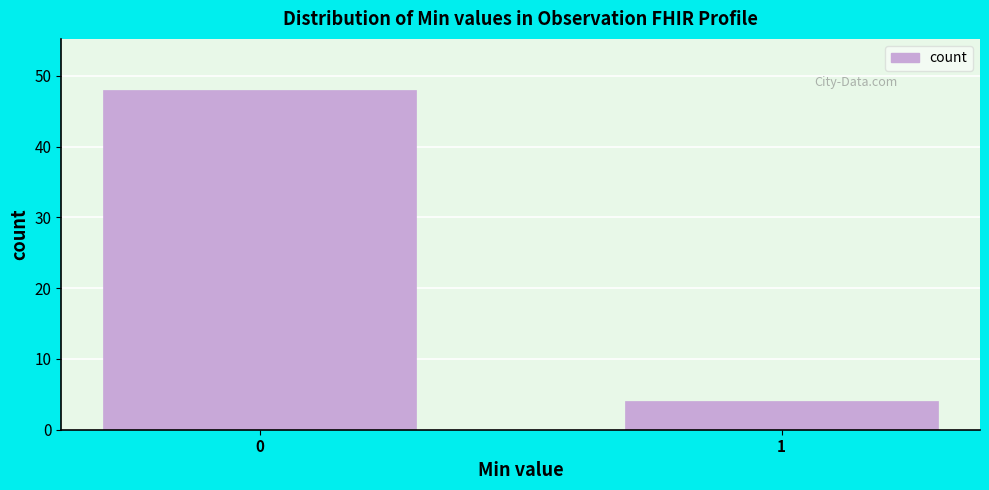

Reading left to right, what are all the values shown in this chart?

48	4